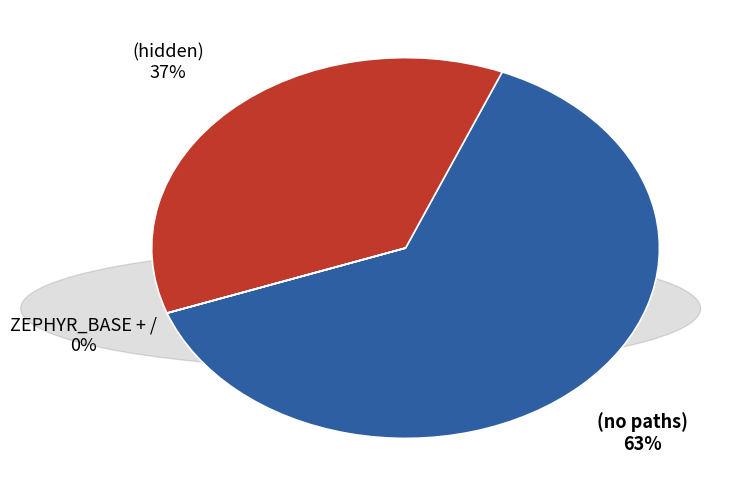

Does any single category account for the majority?

Yes